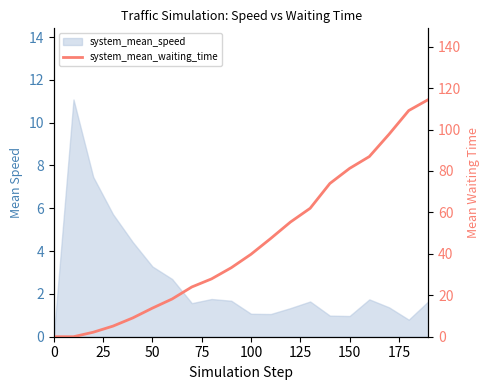

What is the difference between the maximum and minimum values?

114.5